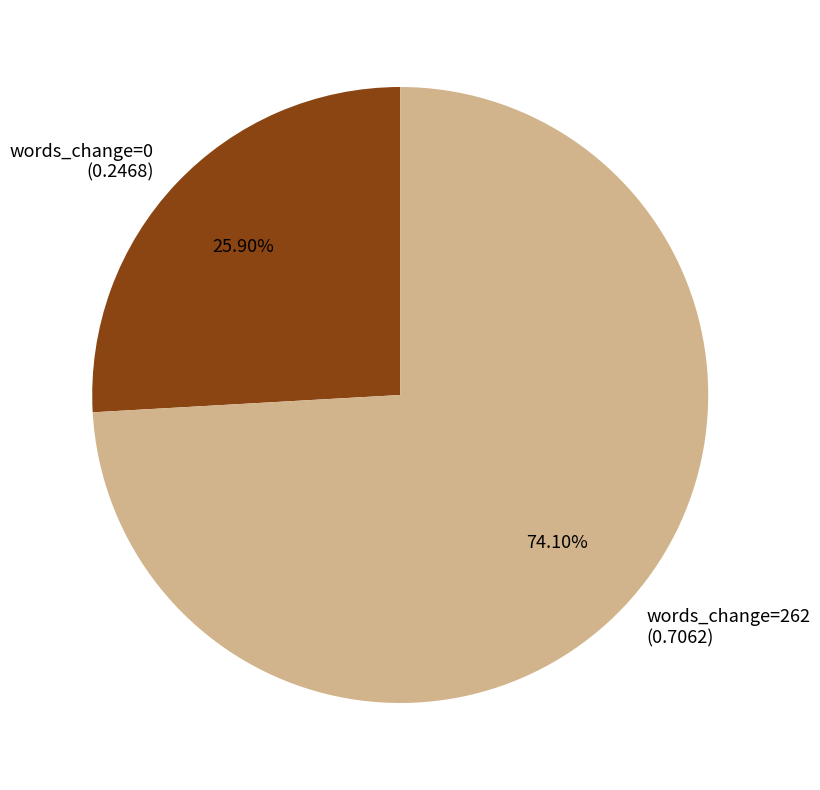

How many slices are in this pie chart?

2